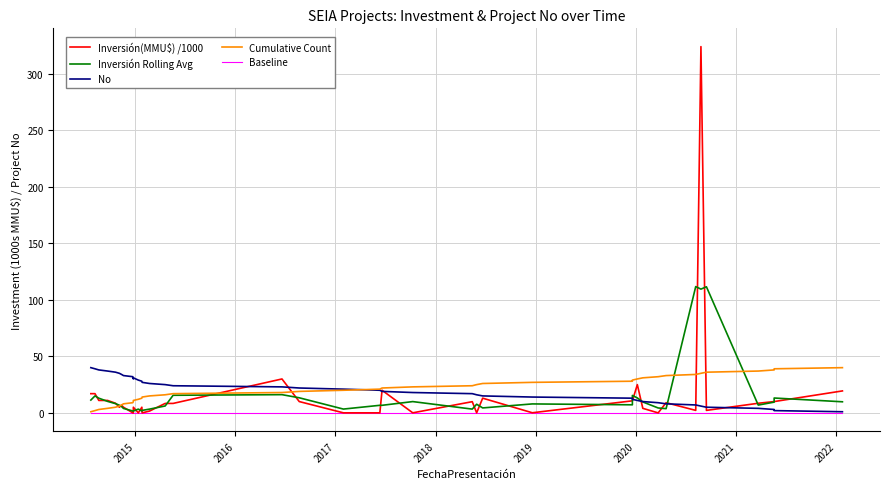

What is the value of the Inversión(MMU$) /1000 point at the 22nd from the left?

20.0